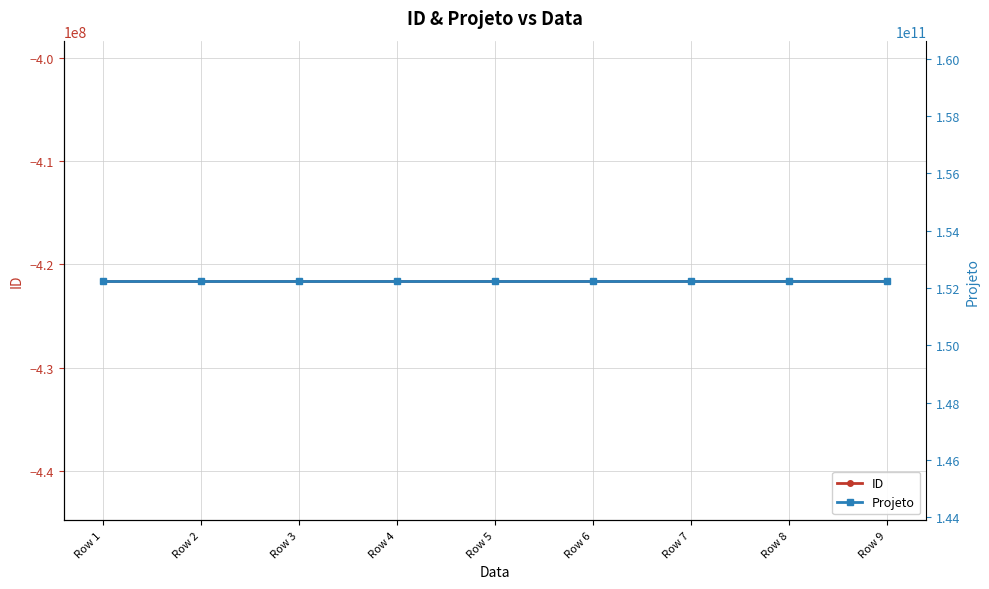

Is this an area chart (filled region under the line)?

No